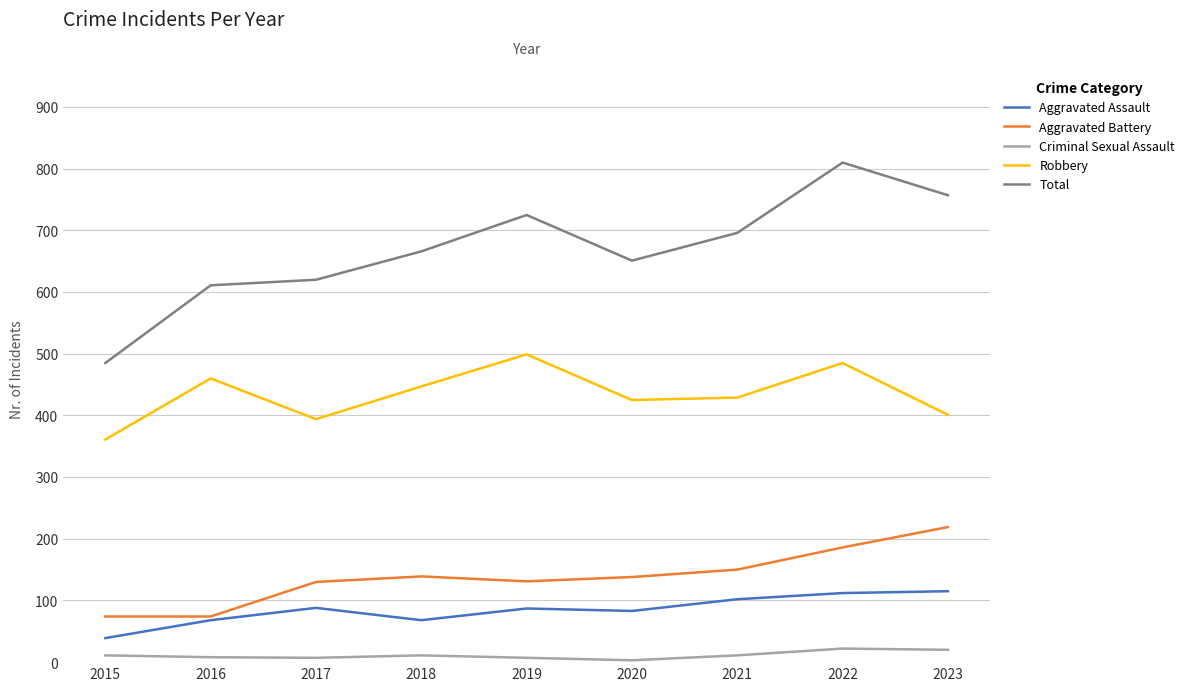

What is the maximum value shown in the chart?

810